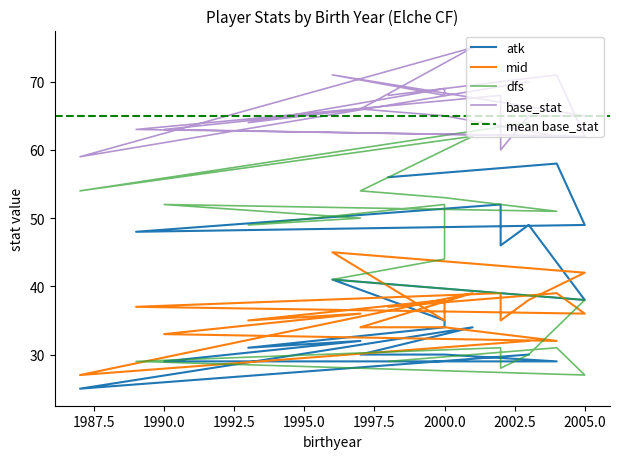

What are all the series names shown in the legend?

atk, mid, dfs, base_stat